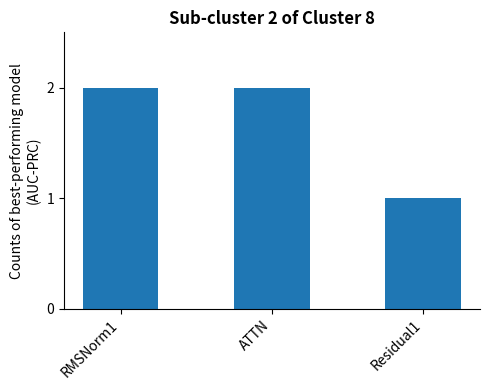

How many distinct data groups are displayed?

1